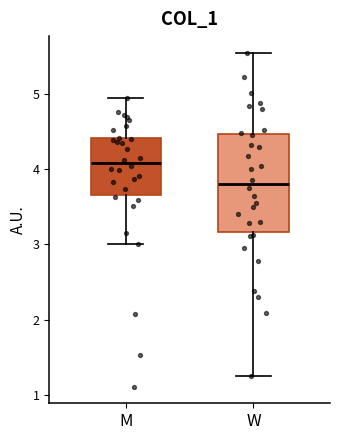

Reading left to right, read every box against the y-axis: the position of its median line, the range the box covers, and the ends of its whiskers. The values are not printed on the chart, so give them approximately, as read against the axis.

M: median 4.1, box 3.7 to 4.4, whiskers 3.0 to 4.9
W: median 3.8, box 3.2 to 4.5, whiskers 1.3 to 5.5